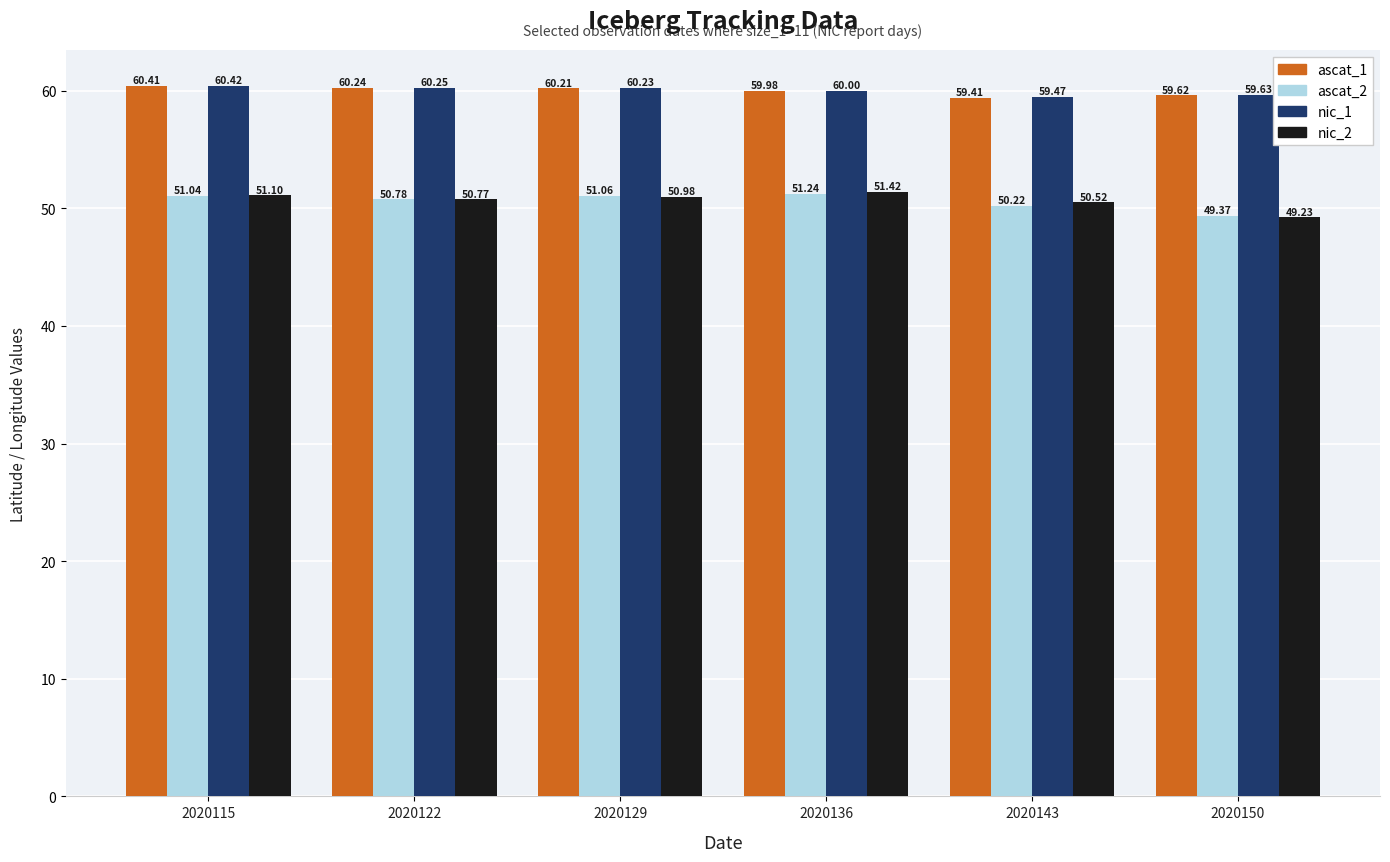

Is the value of ascat_1 at 2020136 greater than the value of nic_2 at 2020150?

Yes